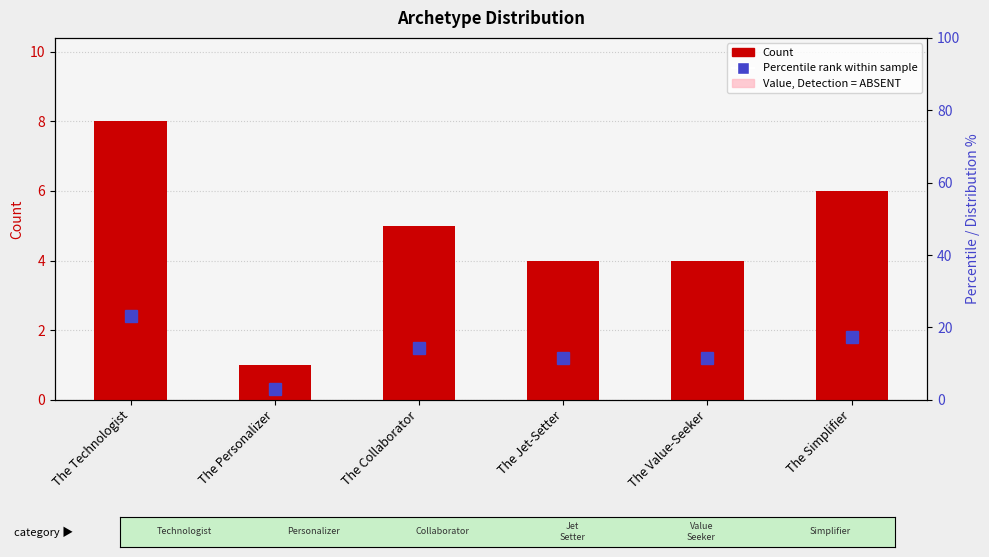

How many values are between 4 and 6?

4